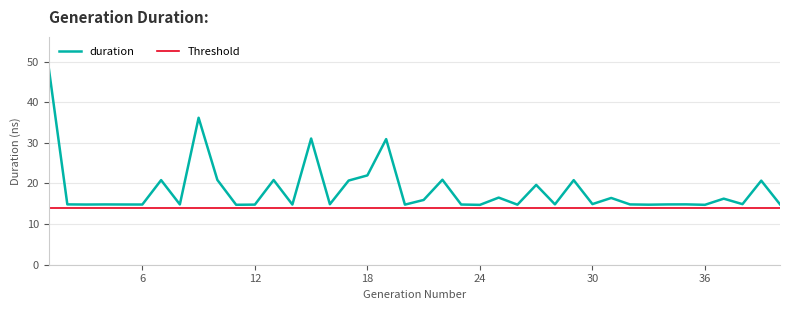

At which category does the chart reach its peak across all series?

1